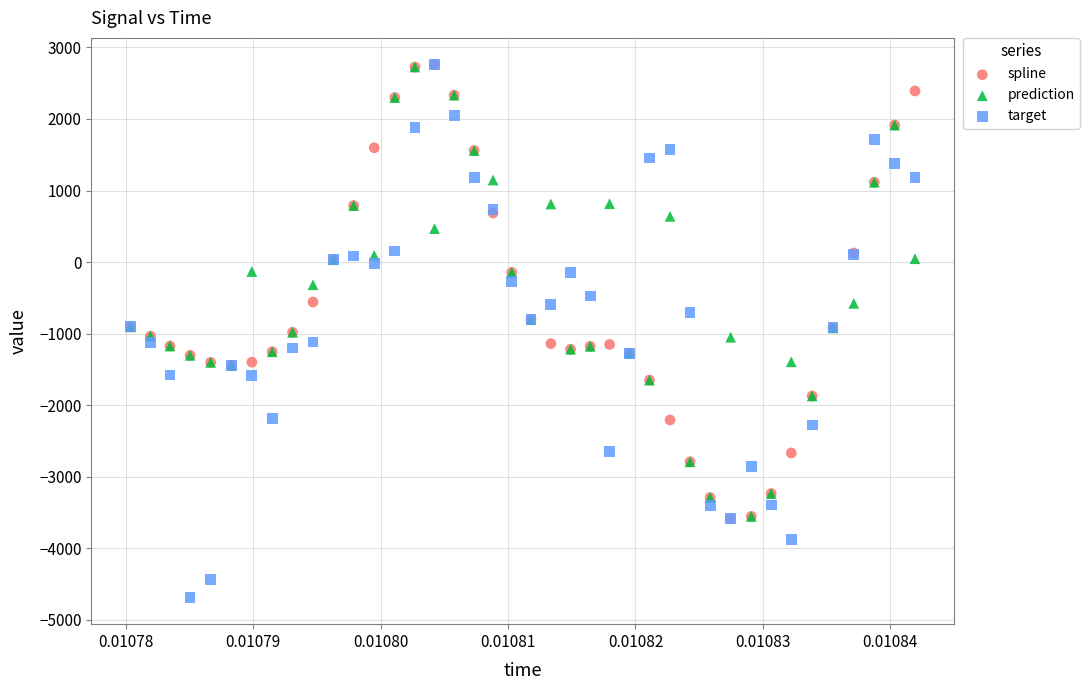

Which series has the widest spread of Y values?

target